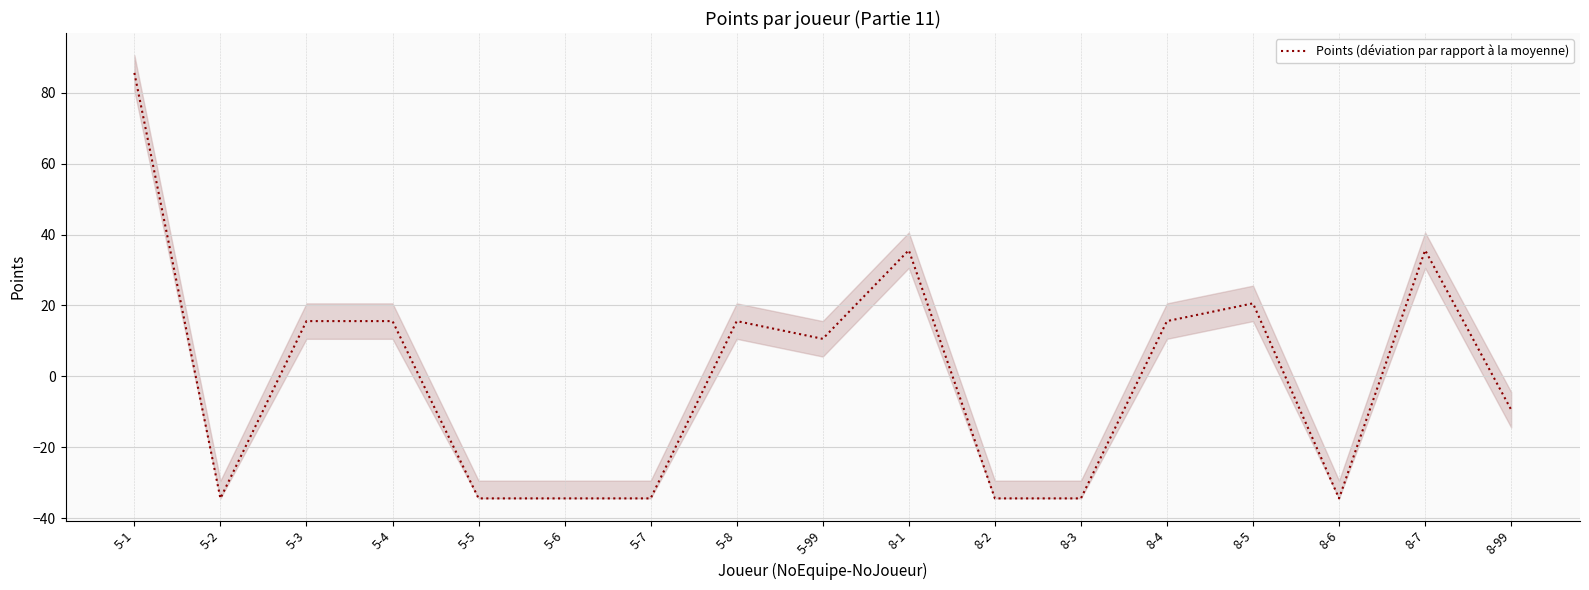

Read the value at 5-8.

15.6